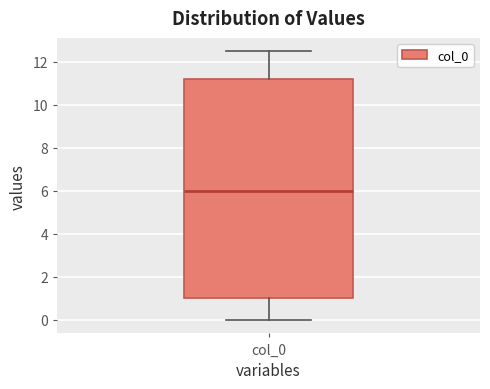

Transcribe this box plot: give where the median line is, the range the box spans, and where the two whiskers end, as read against the y-axis. The values are not printed on the chart, so give them approximately, as read against the axis.

median 6.0, box 1.0 to 11.2, whiskers 0.0 to 12.4